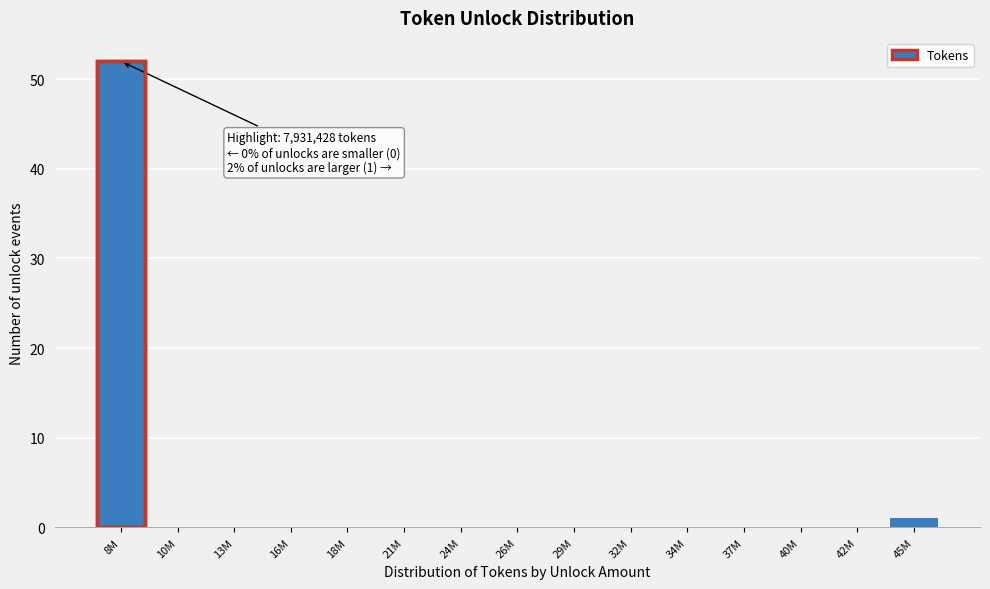

Reading left to right, transcribe all the data shown in this chart.

8M=52	10M=0	13M=0	16M=0	18M=0	21M=0	24M=0	26M=0	29M=0	32M=0	34M=0	37M=0	40M=0	42M=0	45M=1